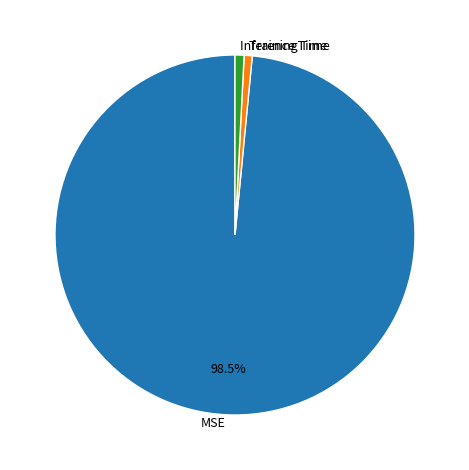

To the nearest percent, what percentage of the pie is Inference Time?

1%